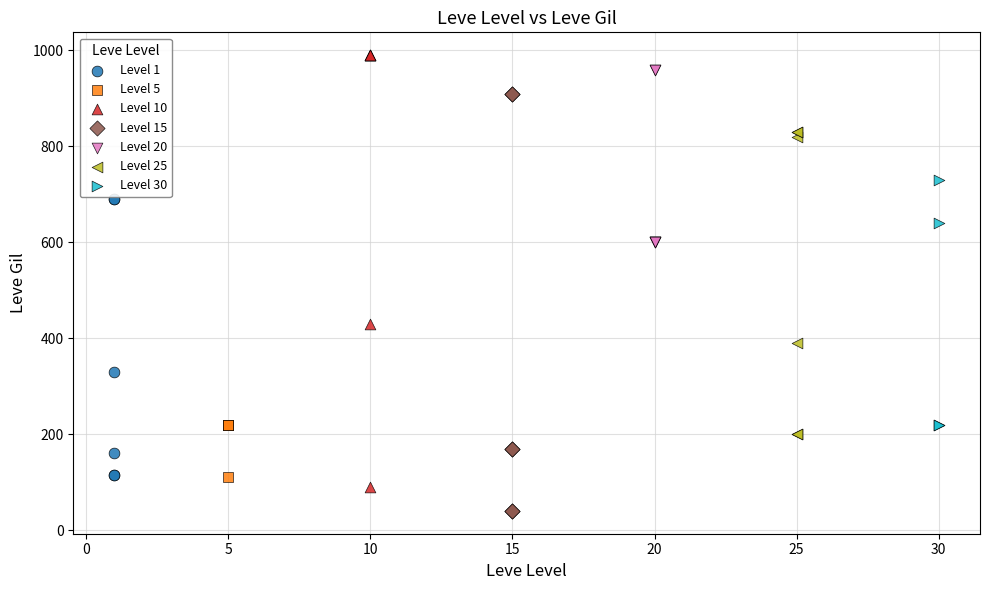

Which series reaches the minimum Y coordinate?

Level 15